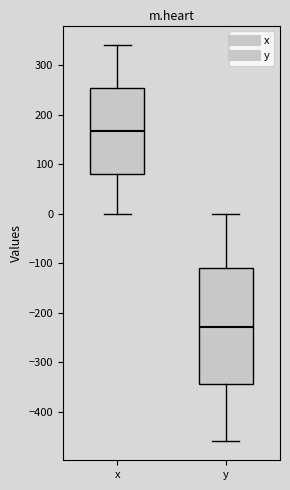

Which box has the lowest median line?

y